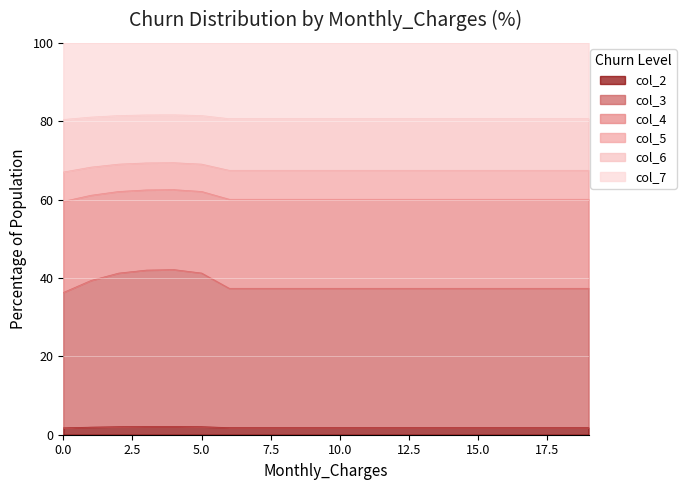

What is the highest value of the col_2 series?

2.1